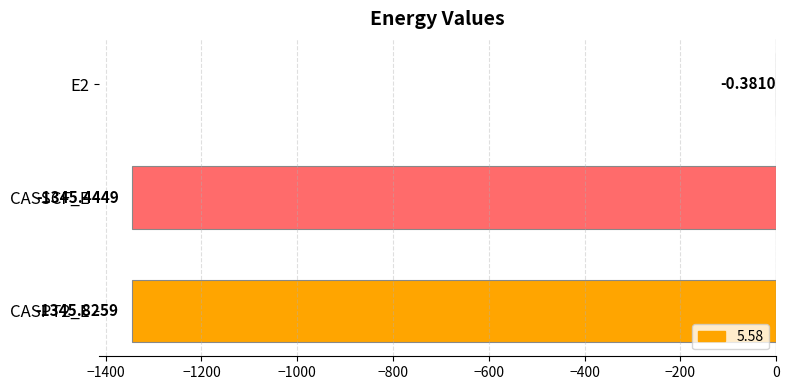

Are the bars horizontal?

Yes